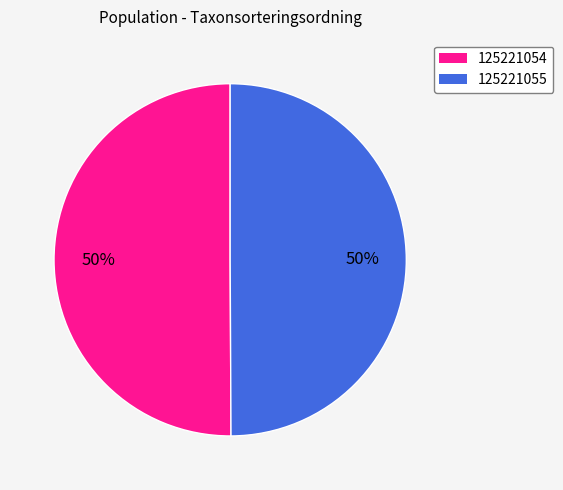

Approximately how many times larger is the value at 125221055 compared to 125221054?

1.0